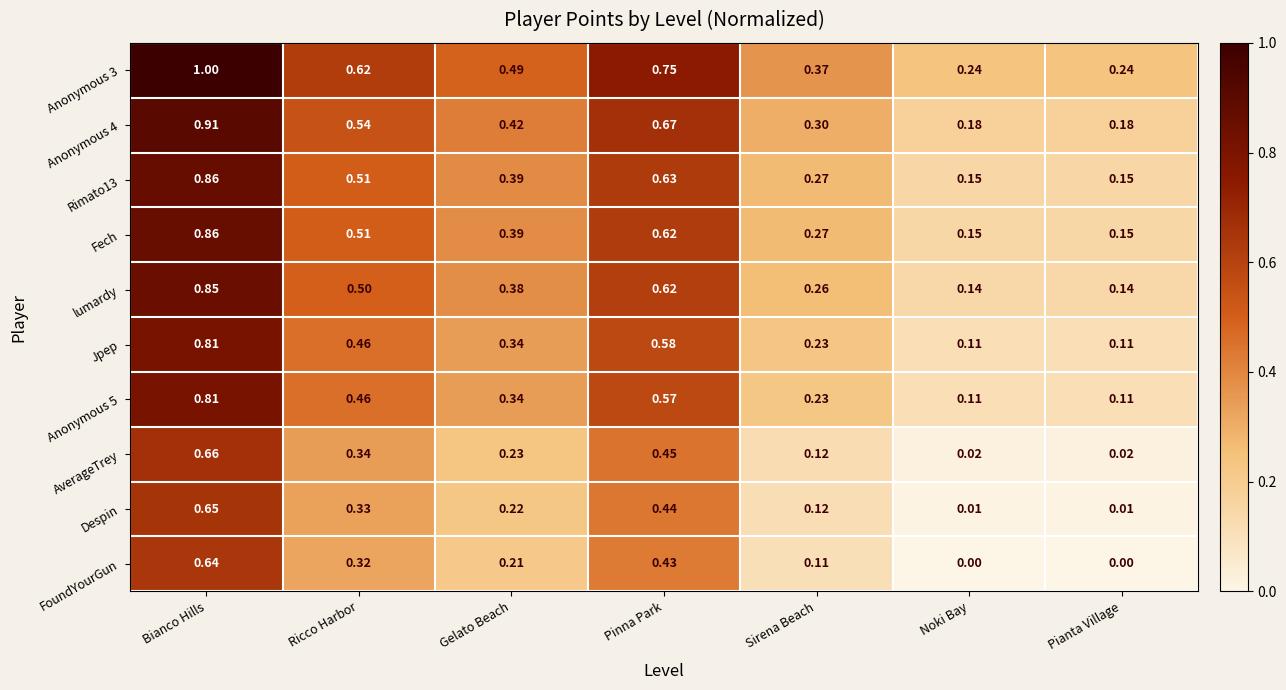

What is the greatest value displayed?

1.0